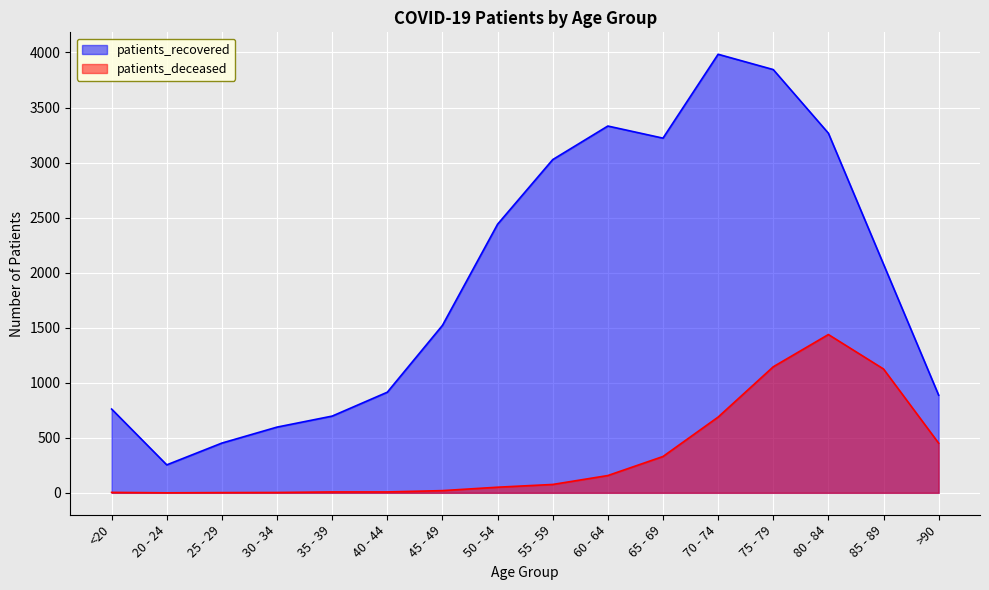

Which category has the highest value across all series?

70 - 74